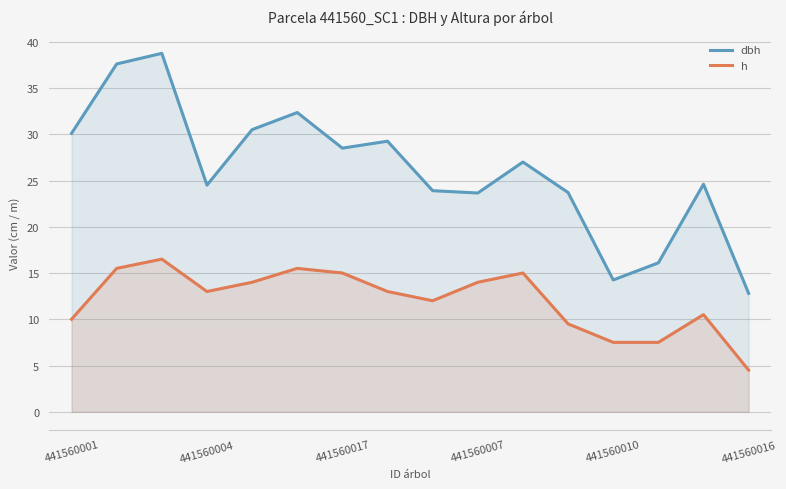

Is the value of dbh at 441560016 greater than the value of h at 441560001?

Yes